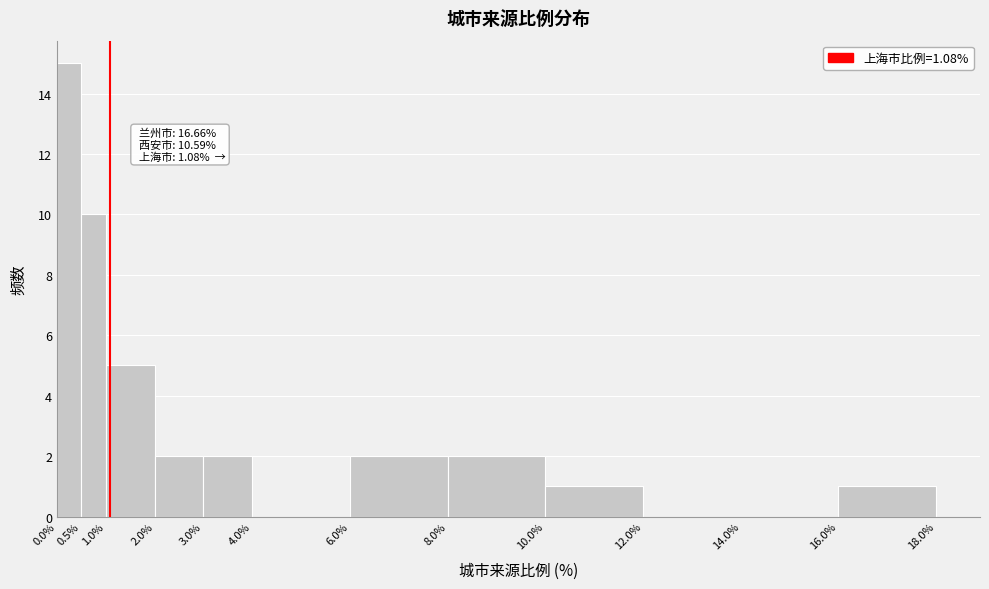

Over which range of the x-axis is the bar tallest?

0.0% to 0.5%